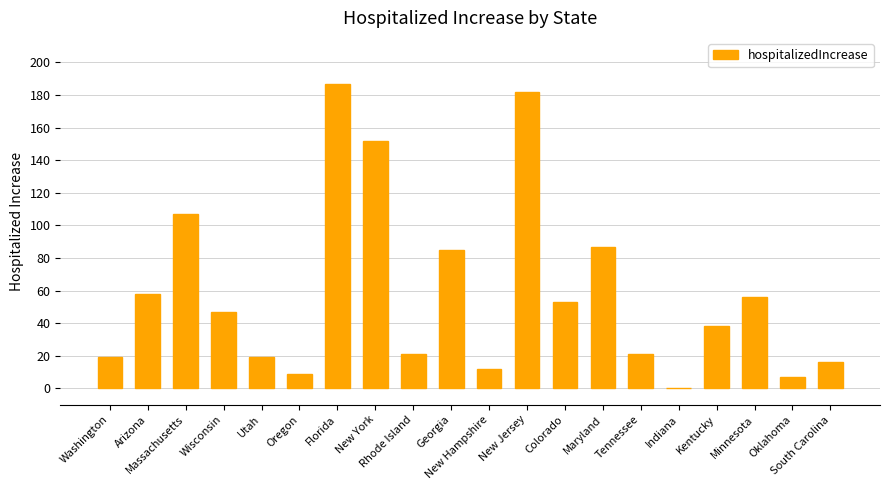

How many distinct data groups are displayed?

1